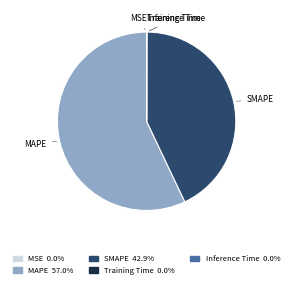

Is there a majority slice in this chart?

Yes